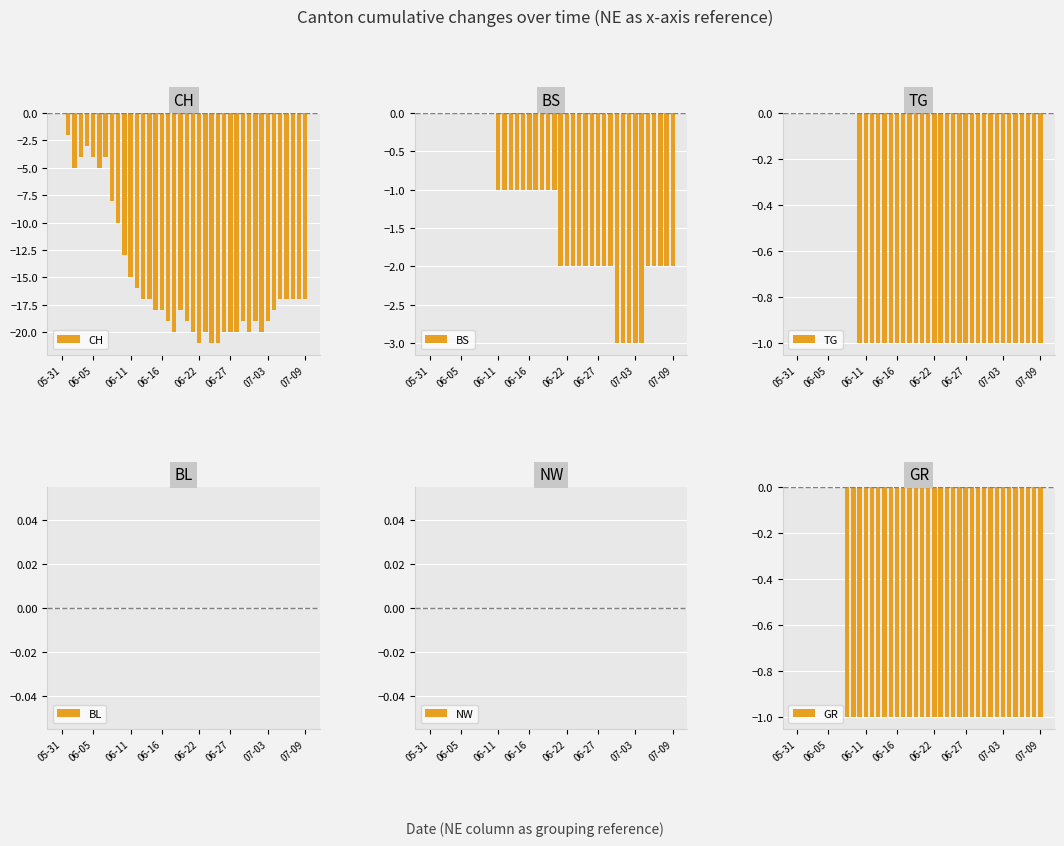

The value of CH at 06-27 is -20. True or false?

True